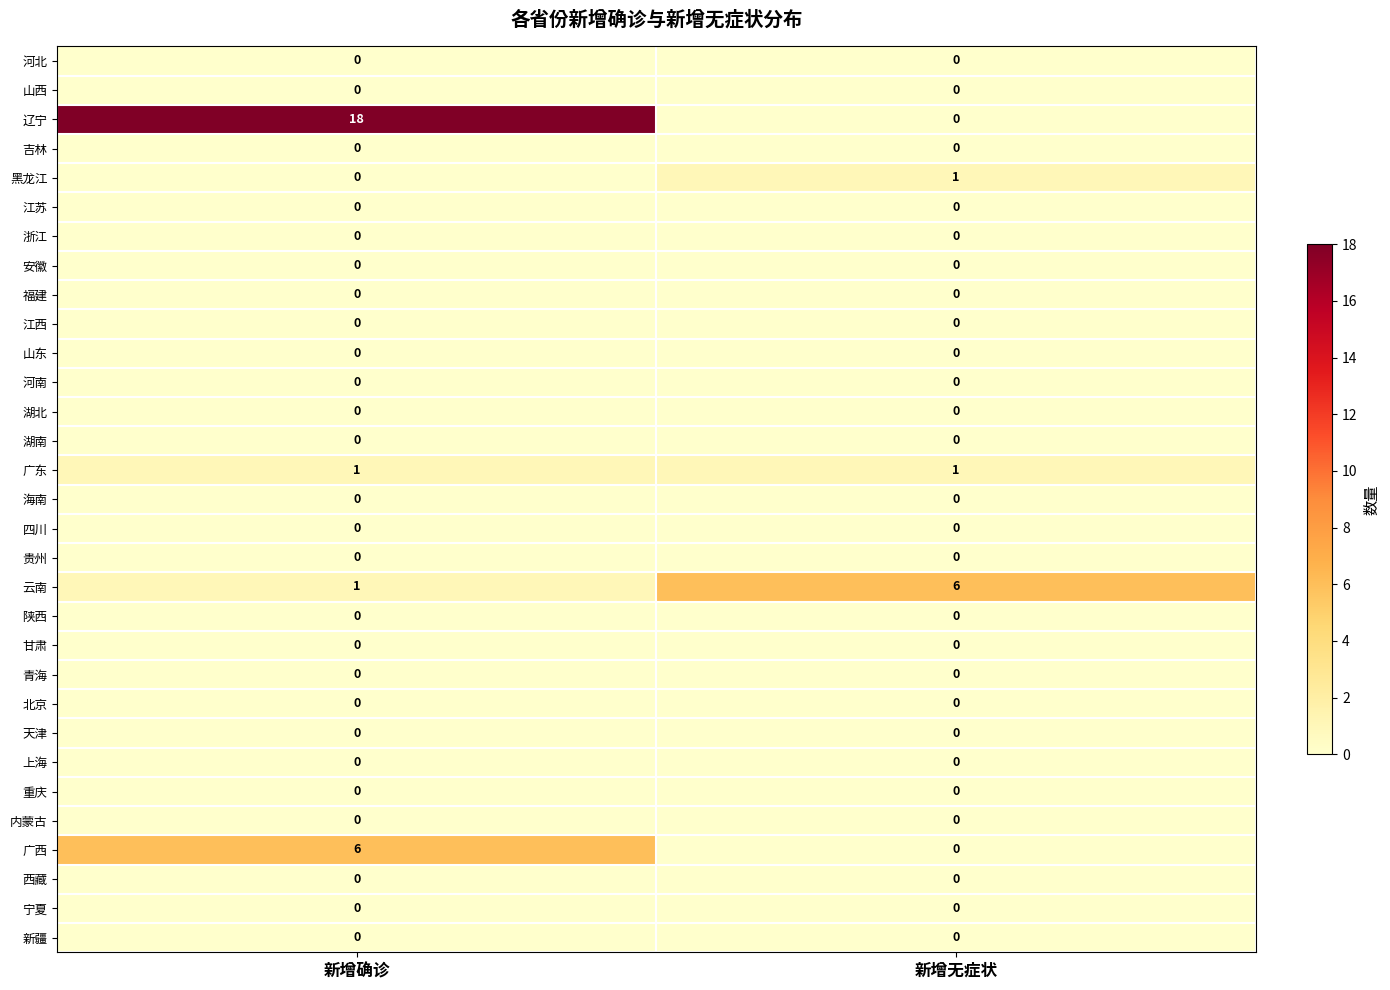

Which series changed the most between 新增确诊 and 新增无症状?

辽宁